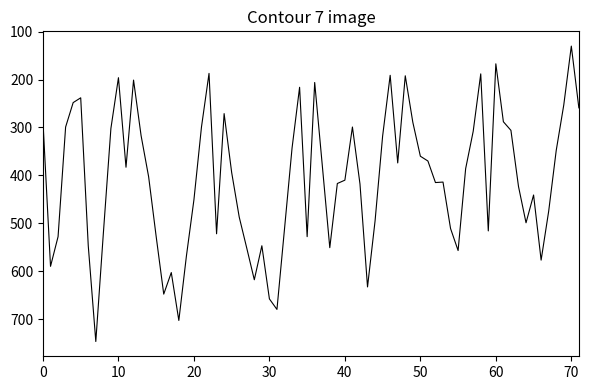

What is the minimum value shown in the chart?

130